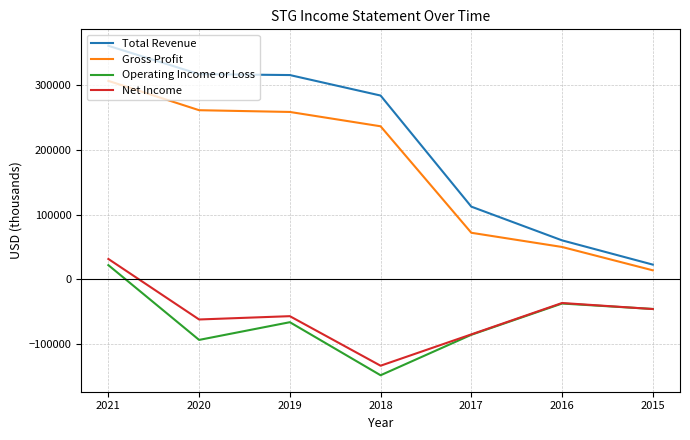

Which series has the widest spread of values?

Total Revenue